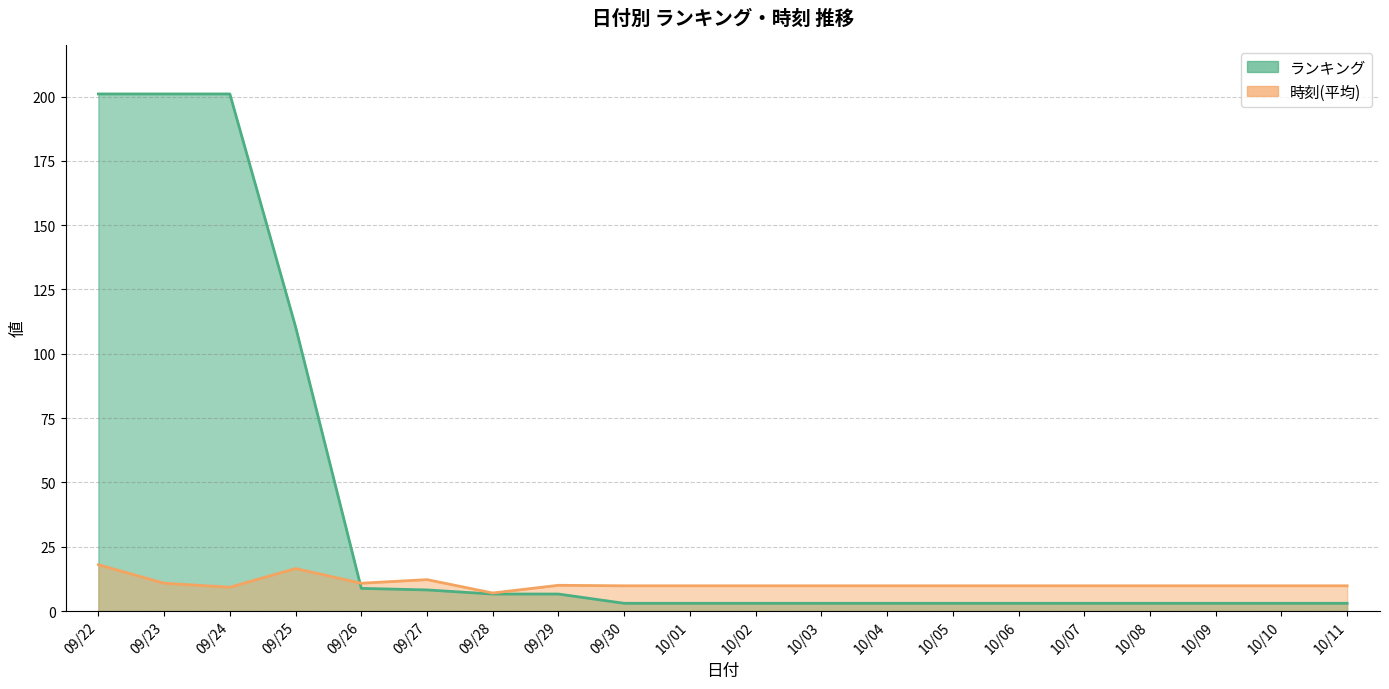

Reading left to right, extract all data points from this chart.

ランキング: 201.0	201.0	201.0	110.5	8.8	8.2	6.6	6.6	3.0	3.0	3.0	3.0	3.0	3.0	3.0	3.0	3.0	3.0	3.0	3.0
時刻(平均): 18.0	10.8	9.2	16.5	10.8	12.2	7.0	10.0	9.8	9.8	9.8	9.8	9.8	9.8	9.8	9.8	9.8	9.8	9.8	9.8